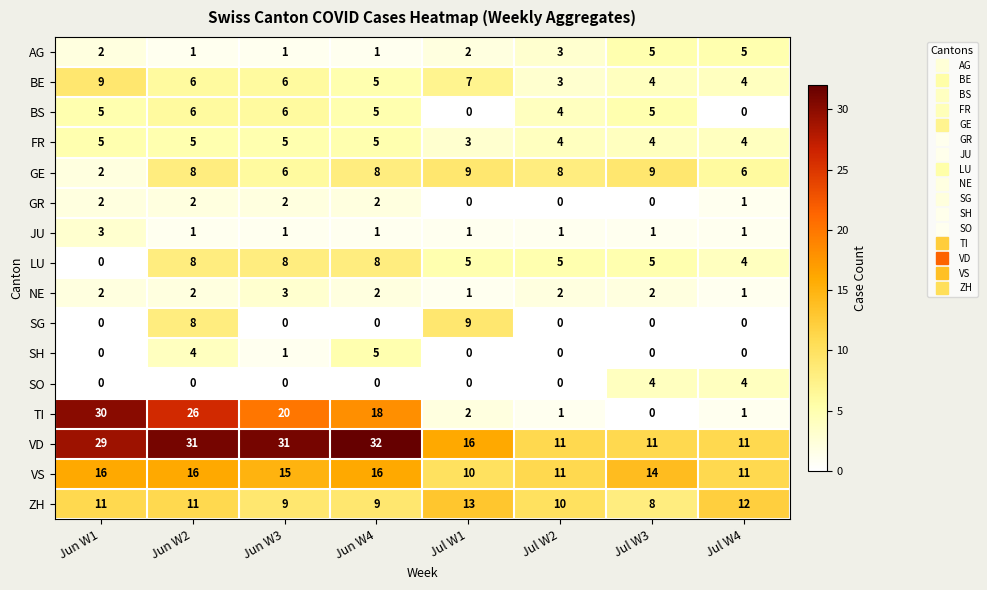

What is the approximate value of VD at Jul W1, to the nearest 10?

20